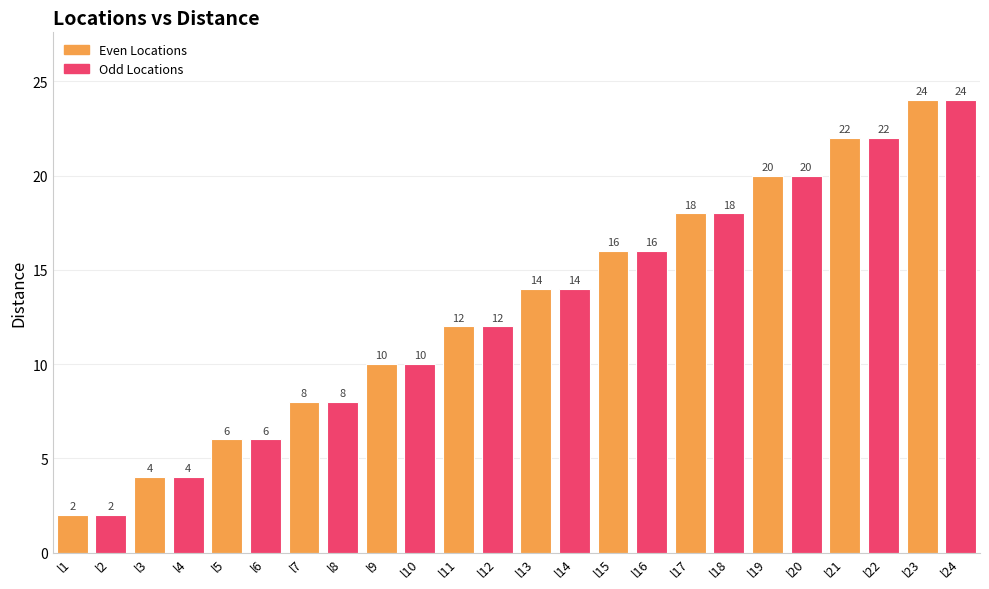

Does the chart contain any negative values?

No